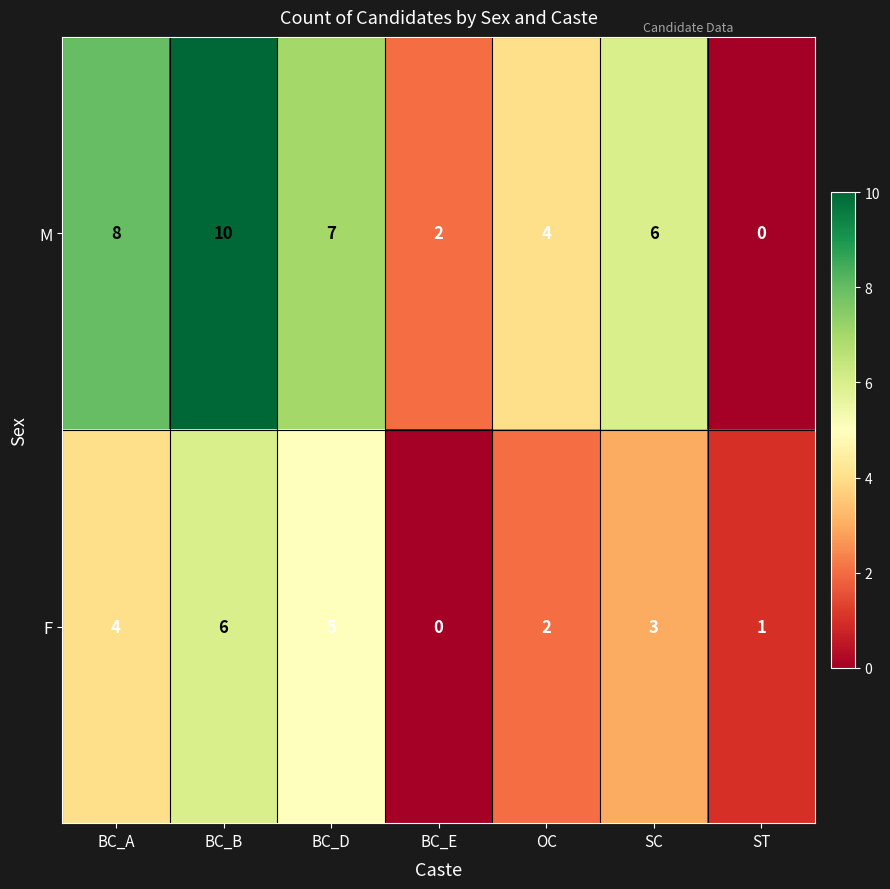

How many categories are shown in the chart?

7